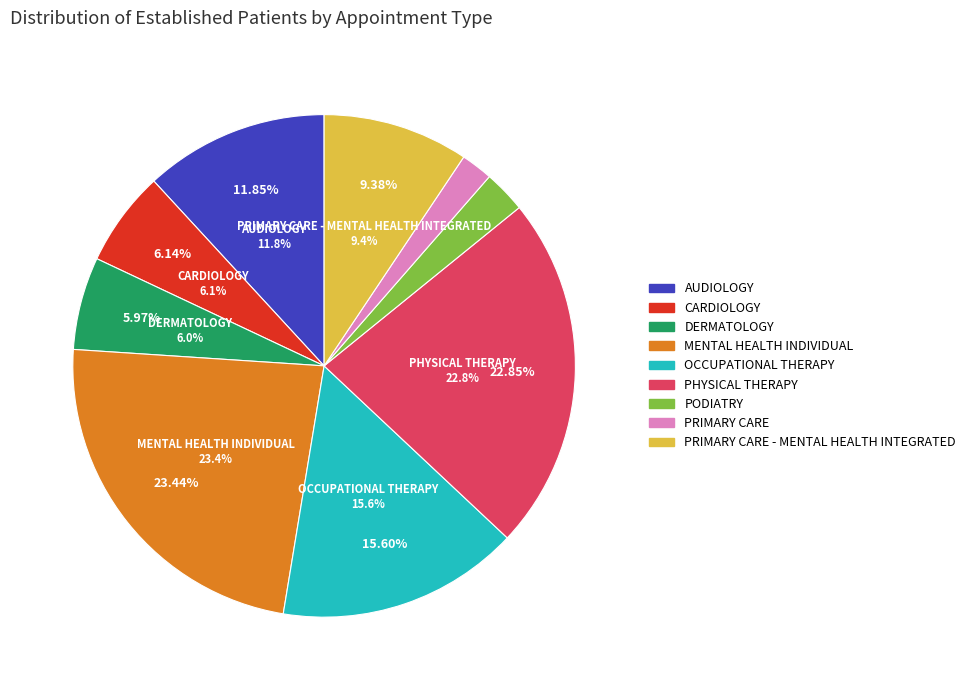

To the nearest percent, what is the combined percentage of PRIMARY CARE and GASTROENTEROLOGY?

2%